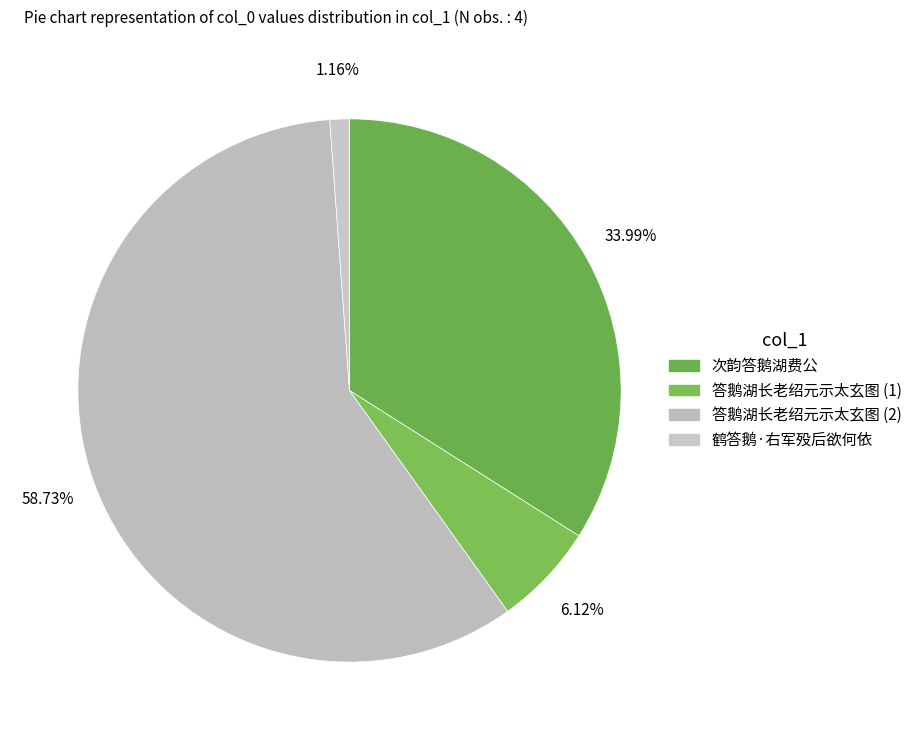

Count the number of slices in the pie.

4